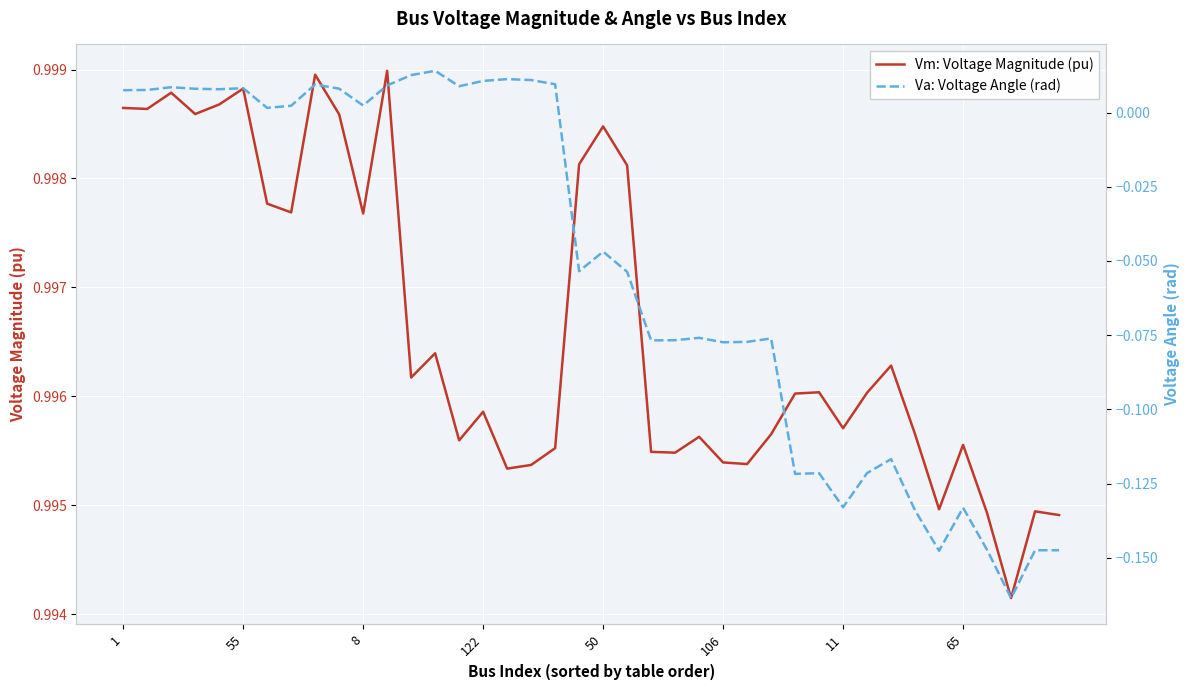

List the series in order of their overall mean, lowest first.

Va: Voltage Angle (rad), Vm: Voltage Magnitude (pu)